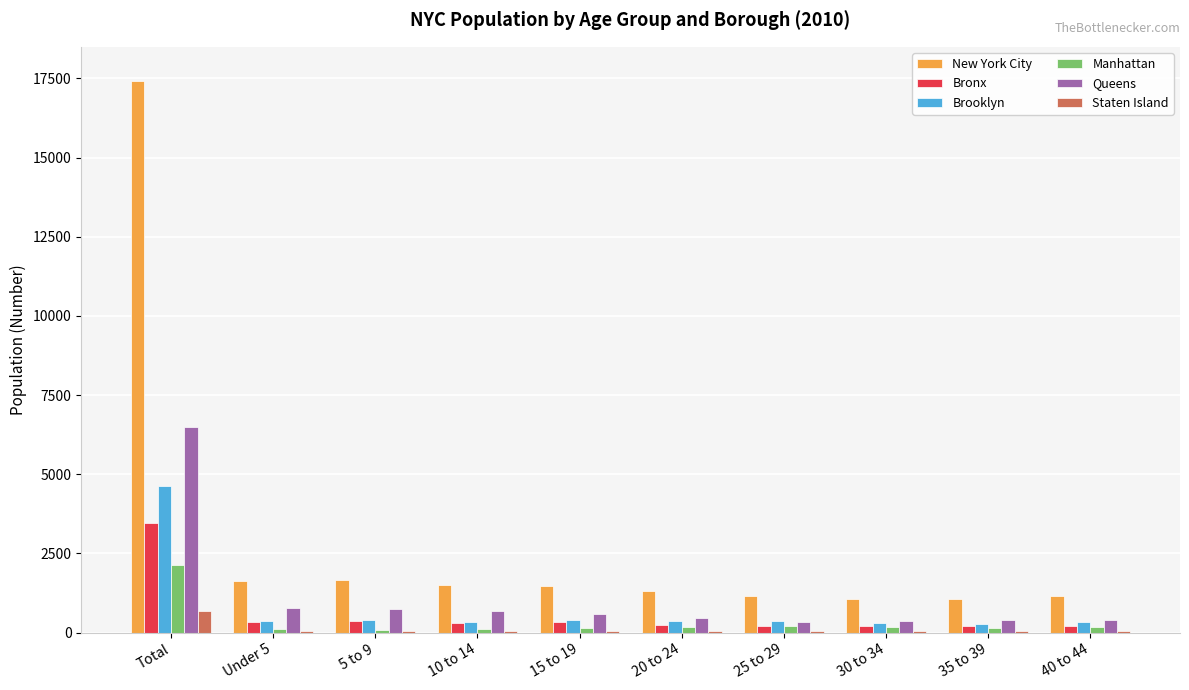

Is the value of Manhattan at 15 to 19 greater than the value of Brooklyn at Under 5?

No